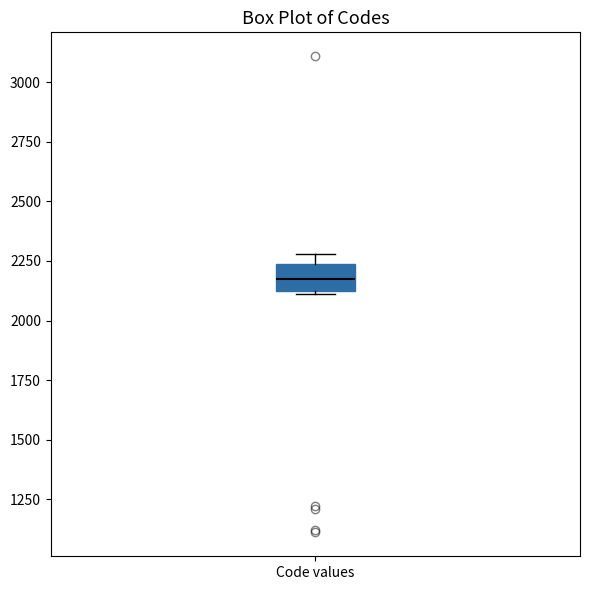

Transcribe this box plot: give where the median line is, the range the box spans, and where the two whiskers end, as read against the y-axis. The values are not printed on the chart, so give them approximately, as read against the axis.

median 2200, box 2100 to 2250, whiskers 2100 to 2300